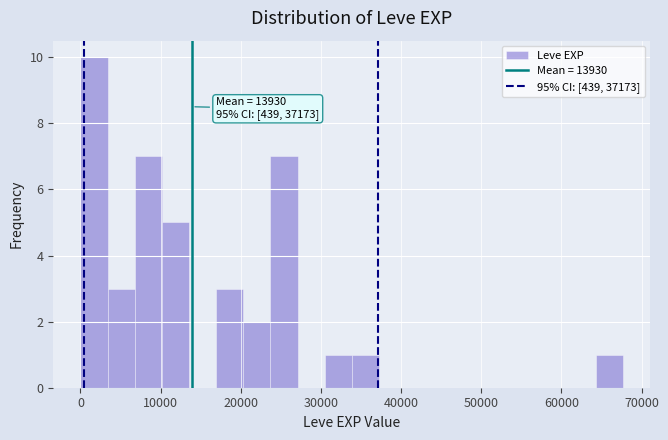

Around what value on the x-axis is the tallest bar? Give the approximate position of its centre, as read against the axis.

2000